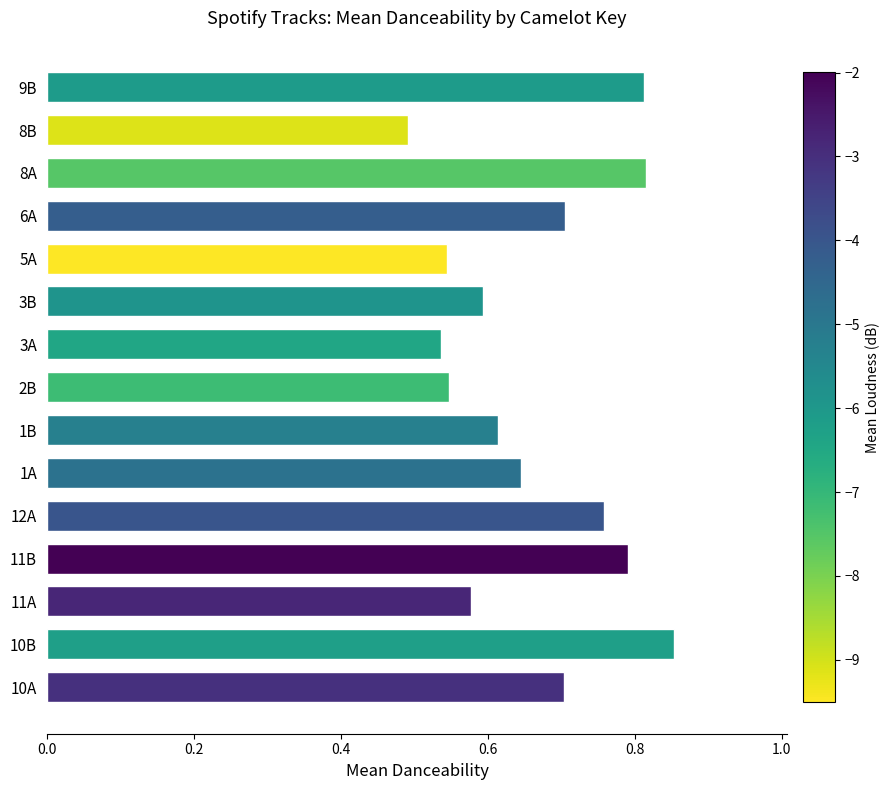

What is the change in value from 12A to 8A?

+0.1